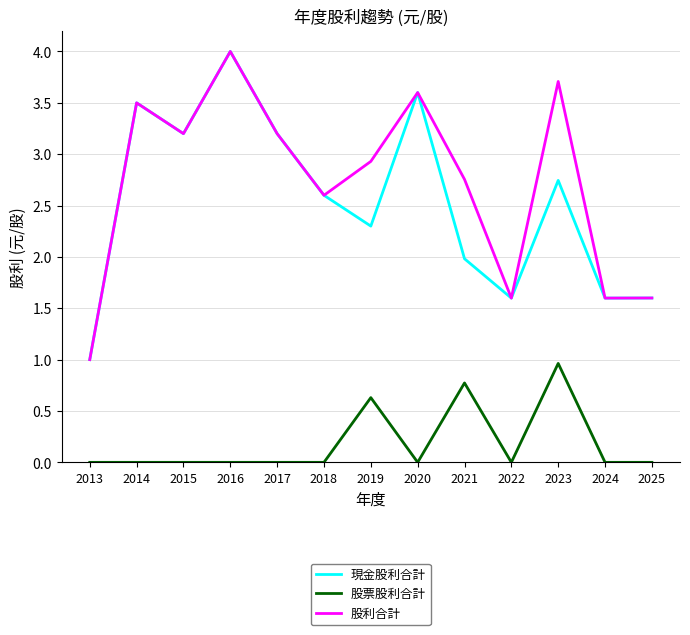

Which series has the largest total across all categories?

股利合計